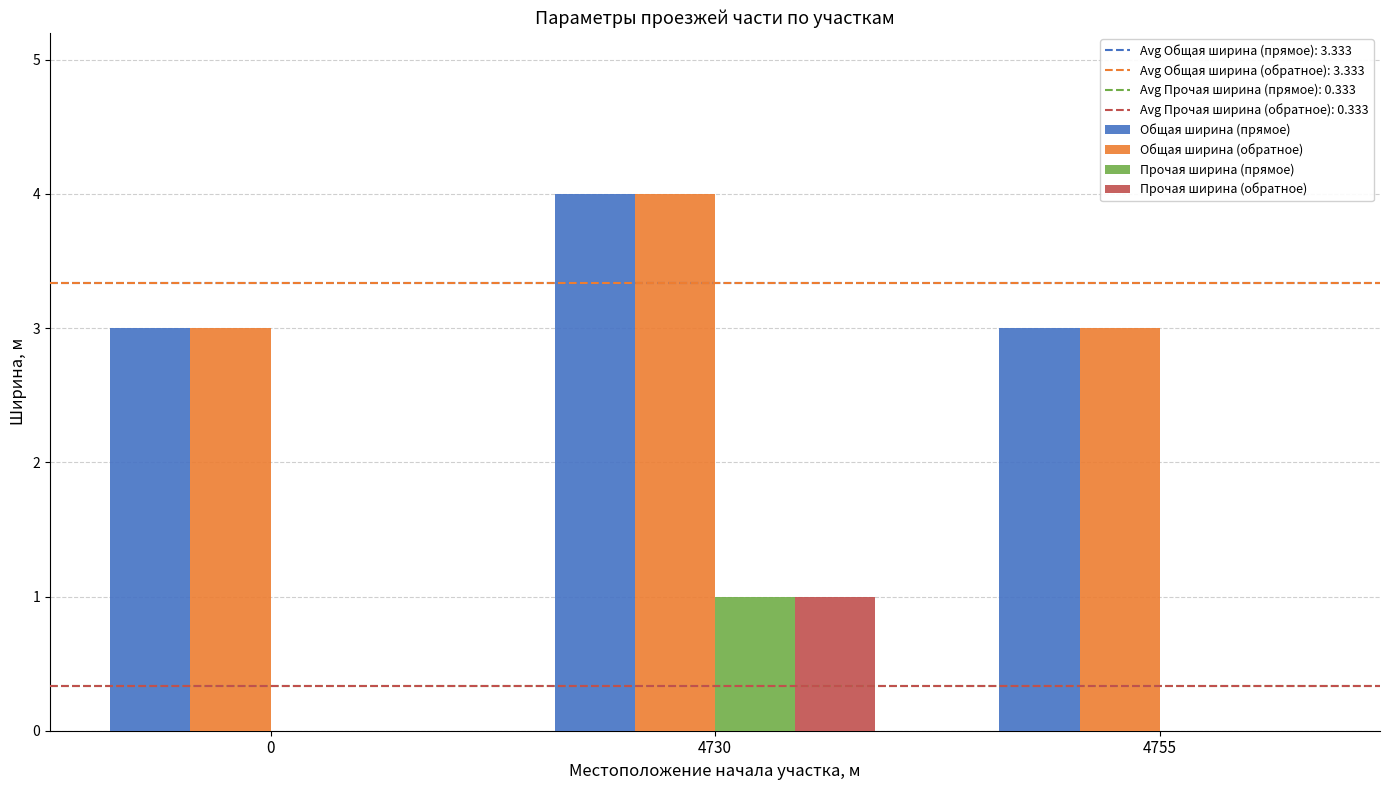

How many groups of bars are there?

3